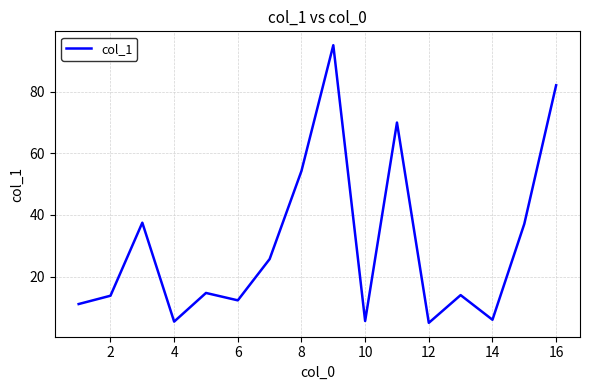

Does the chart display data point markers on the line(s)?

No